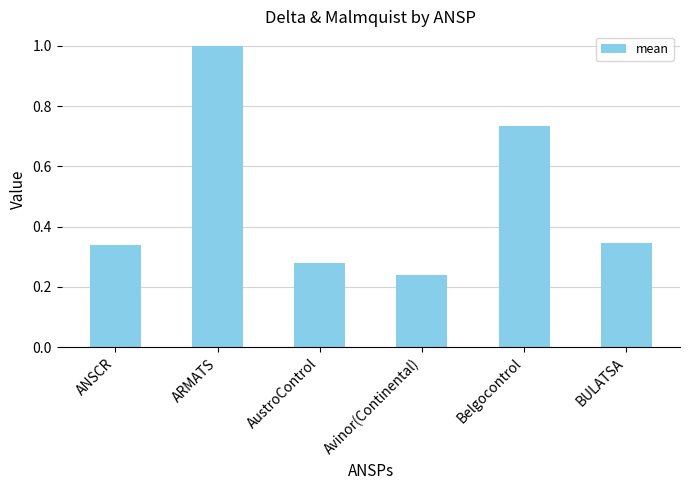

What is the label of the 6th bar from the left?

BULATSA